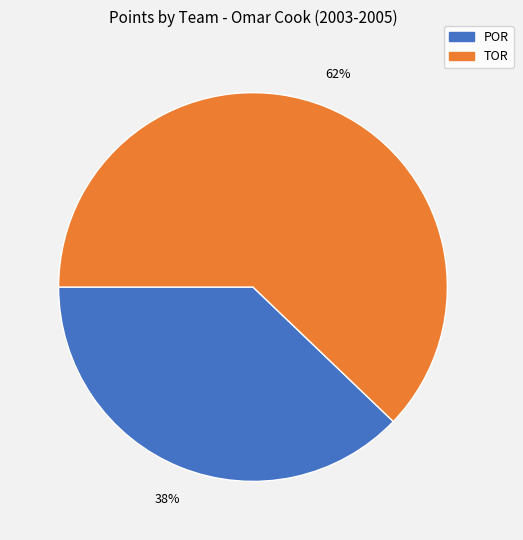

To the nearest percent, what is the combined percentage of TOR and POR?

100%